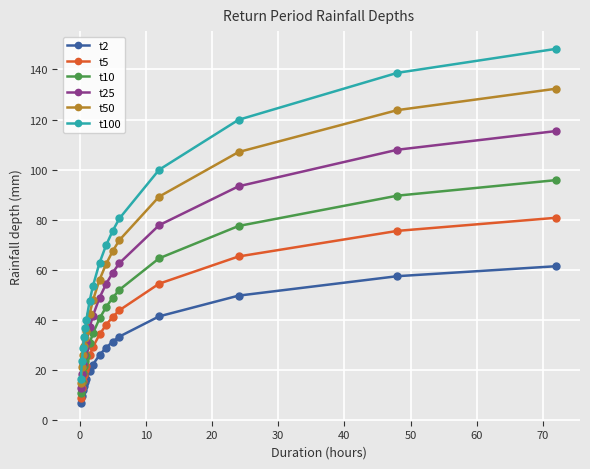

How many lines are shown in the chart?

6